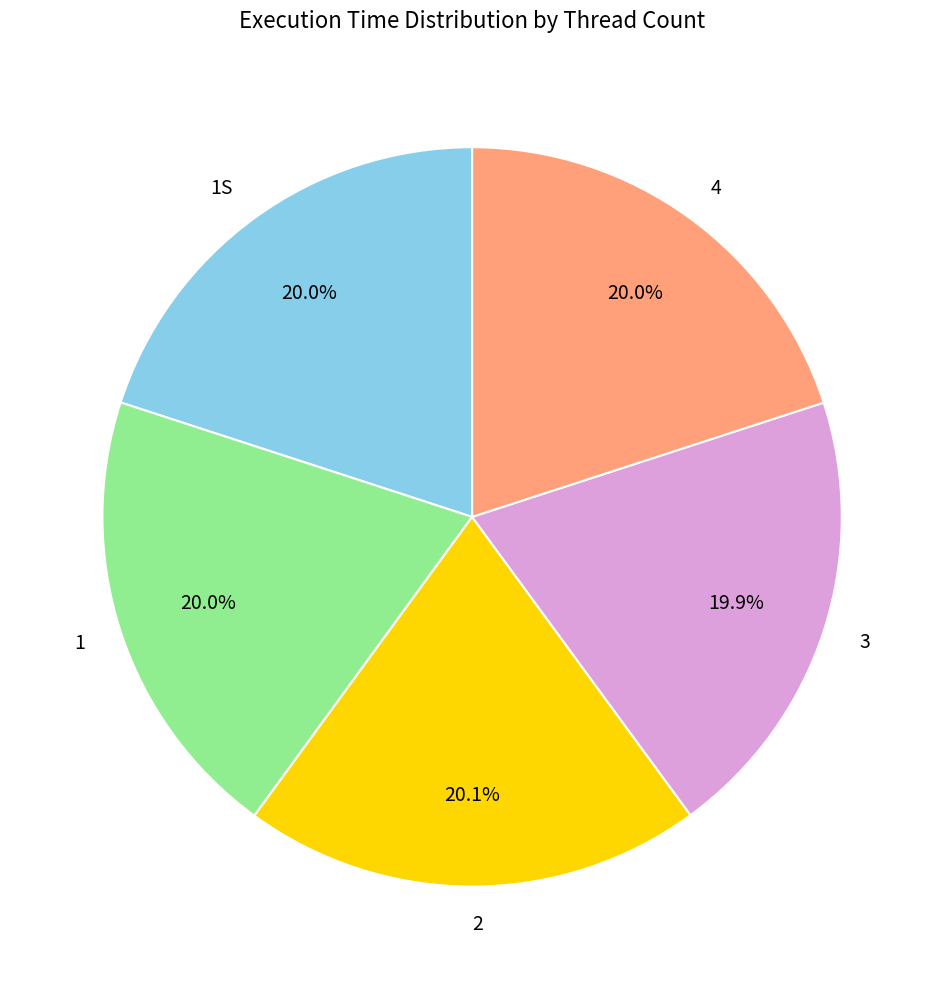

To the nearest percent, what portion does 1S represent?

20%